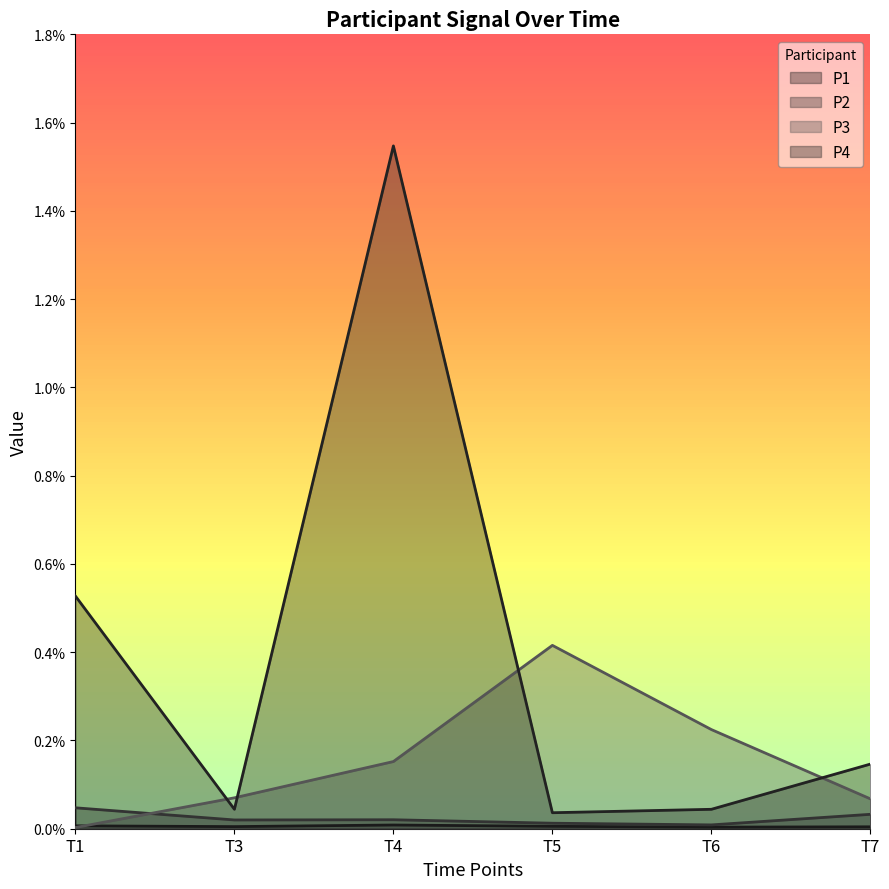

Rank the categories by P2 value from lowest to highest.

T6, T5, T3, T4, T7, T1